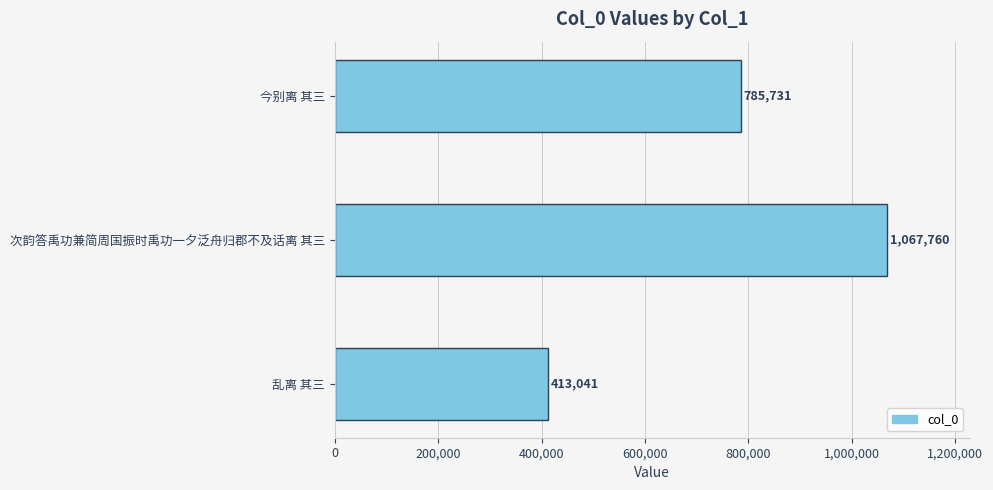

How many values are between 413041 and 1067760?

3